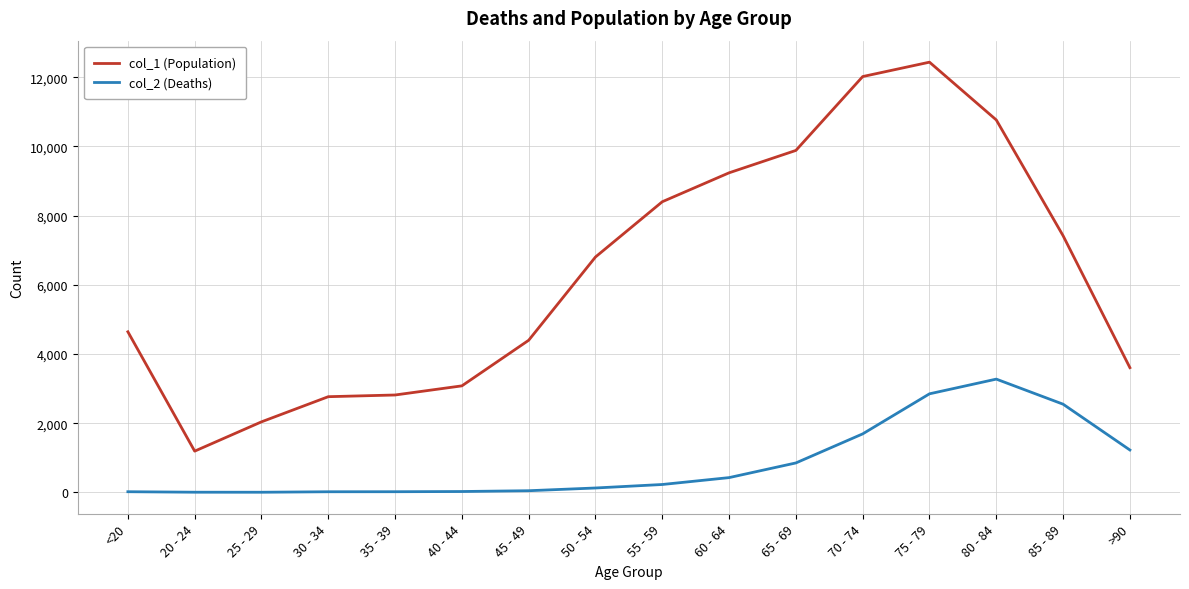

Which series has the widest spread of values?

col_1 (Population)